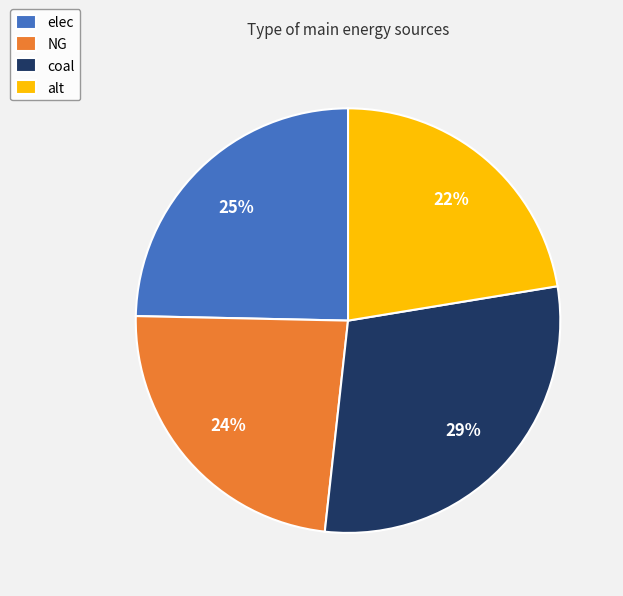

Does NG account for over 50% of the chart?

No